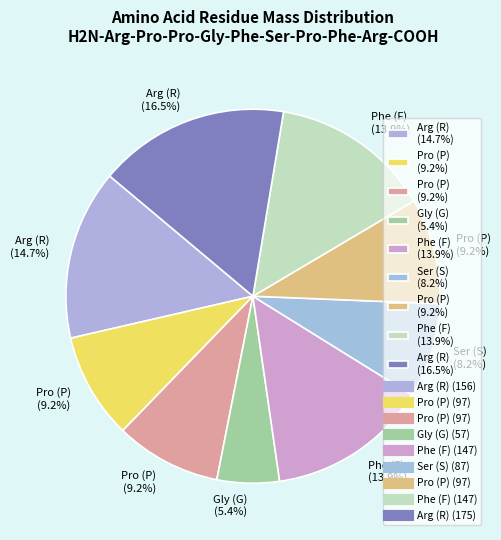

Count the number of slices in the pie.

9